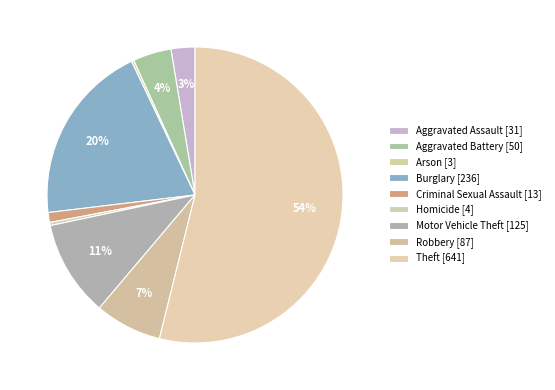

To the nearest percent, what is the difference between the Criminal Sexual Assault and Aggravated Battery slice percentages?

3%